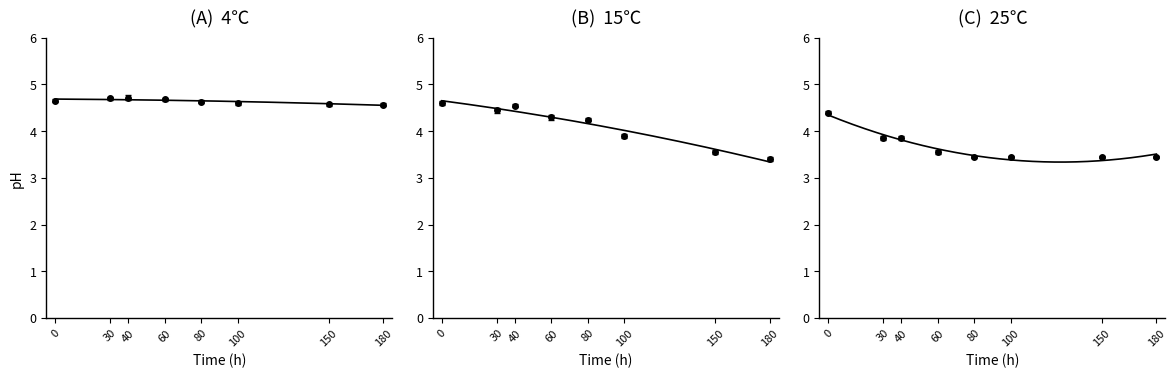

Which series has the largest range (max minus min)?

15_C